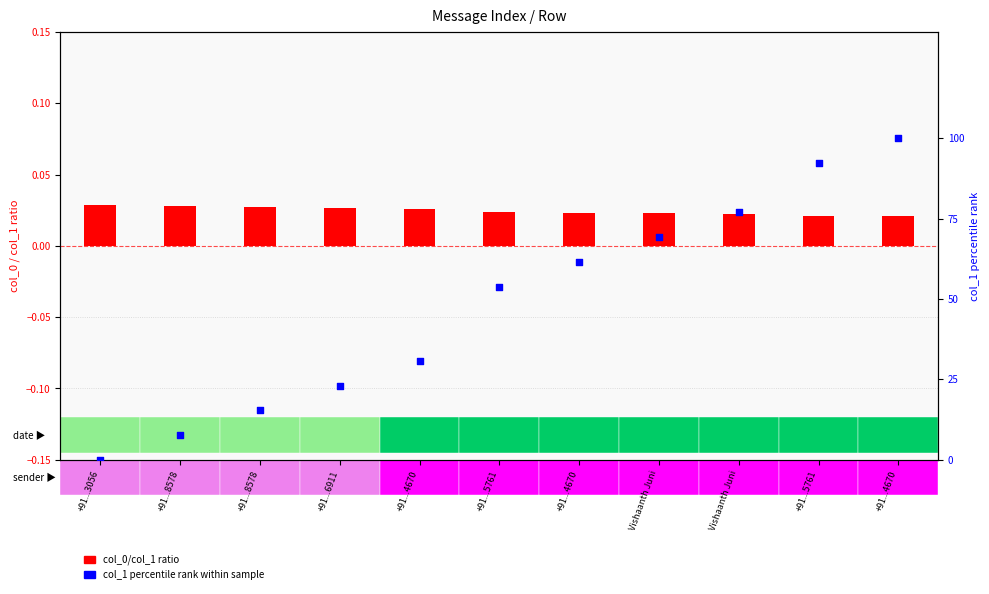

Which series contains the lowest Y value?

col_1 percentile rank